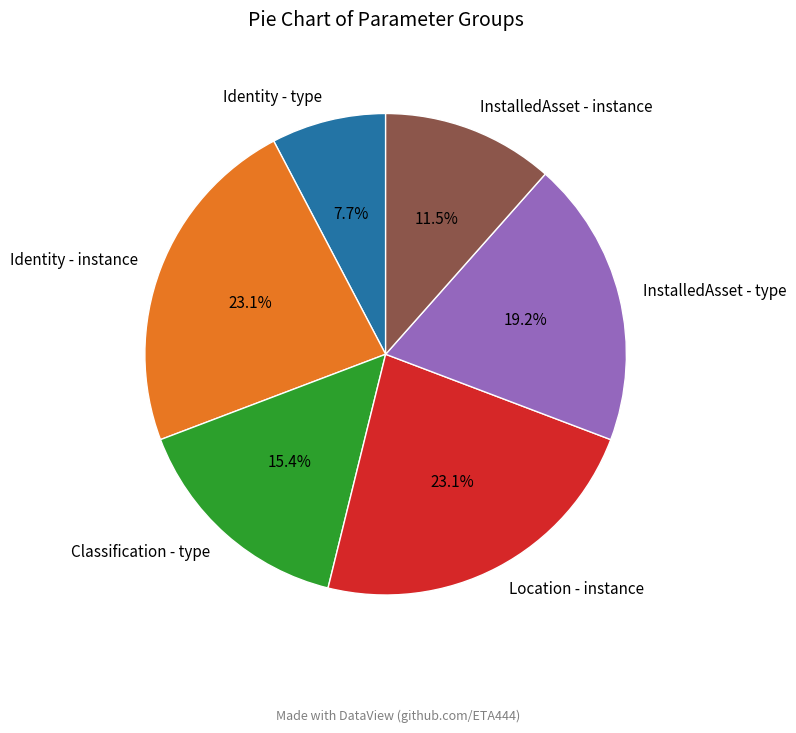

Is it true that Identity - instance is 1% of the pie?

False